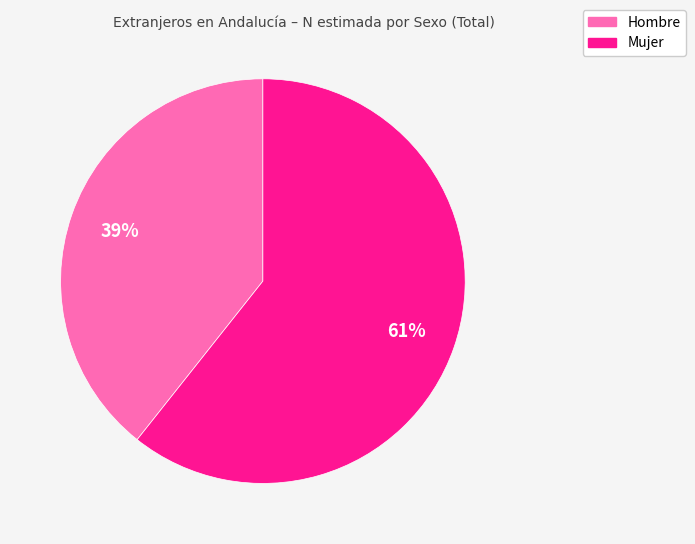

True or false: Mujer accounts for 71% of the total.

False